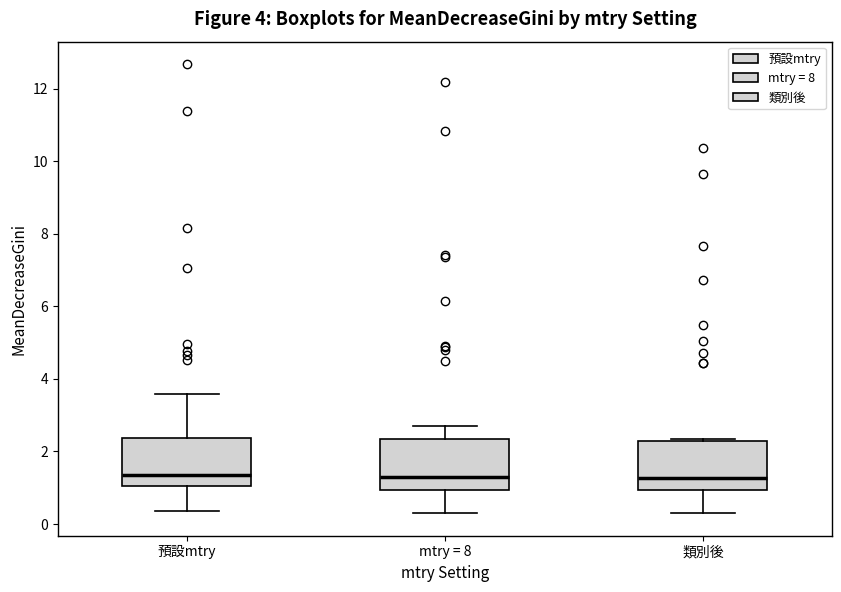

Where does the upper whisker of the box for mtry = 8 end on the y-axis? The values are not printed on the chart, so give them approximately, as read against the axis.

2.8